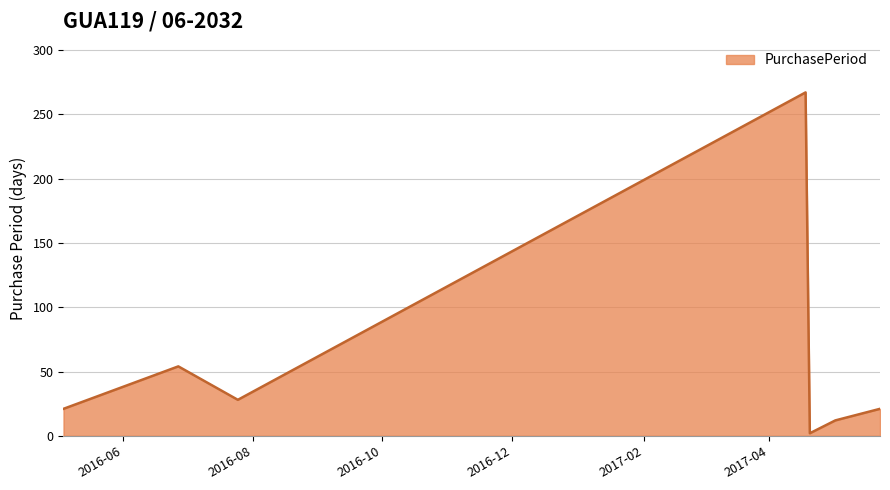

Reading left to right, list all the values displayed in this chart.

21	54	28	267	2	12	21